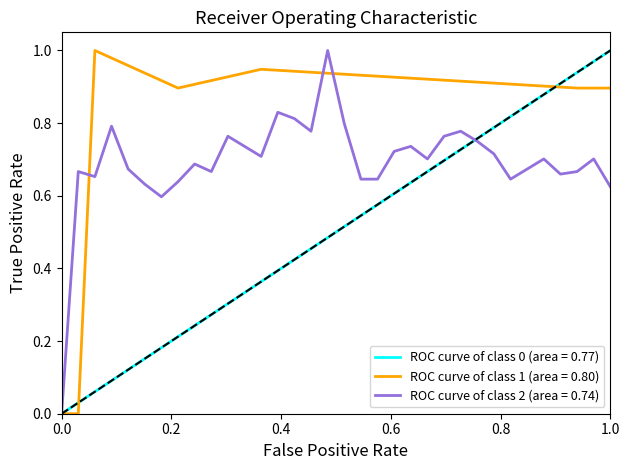

Which series has the largest total across all categories?

ROC curve of class 1 (area = 0.80)